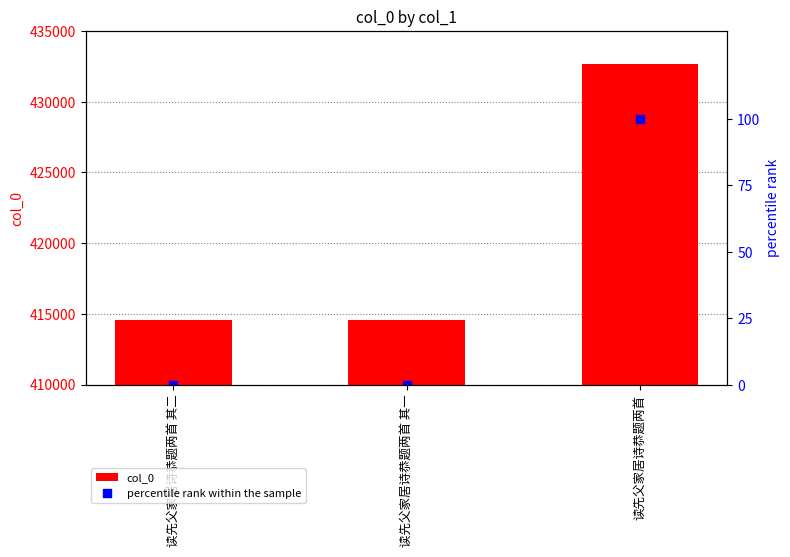

At how many categories does at least one series exceed 121900?

3